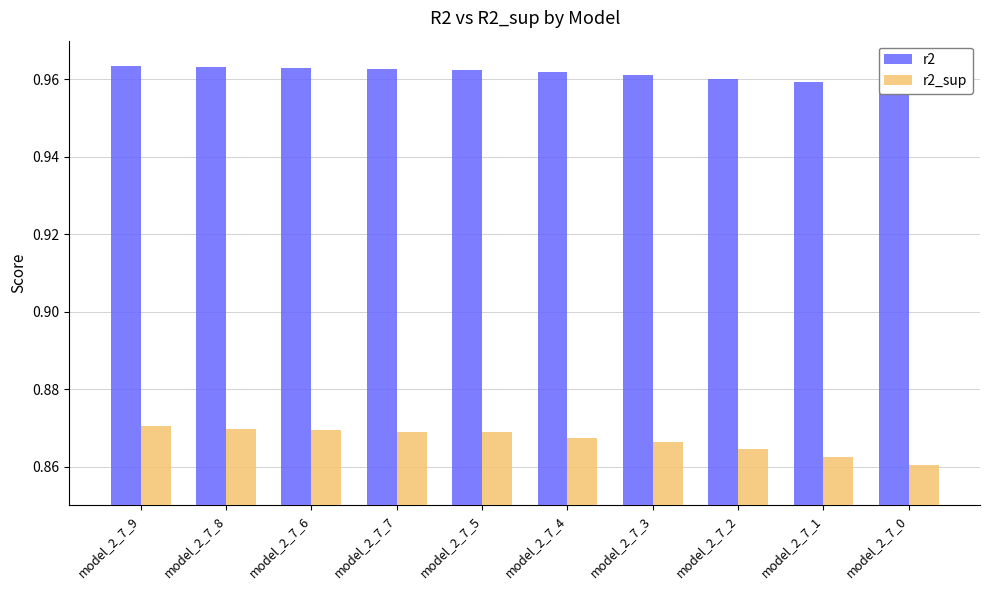

Does the chart contain stacked bars?

No